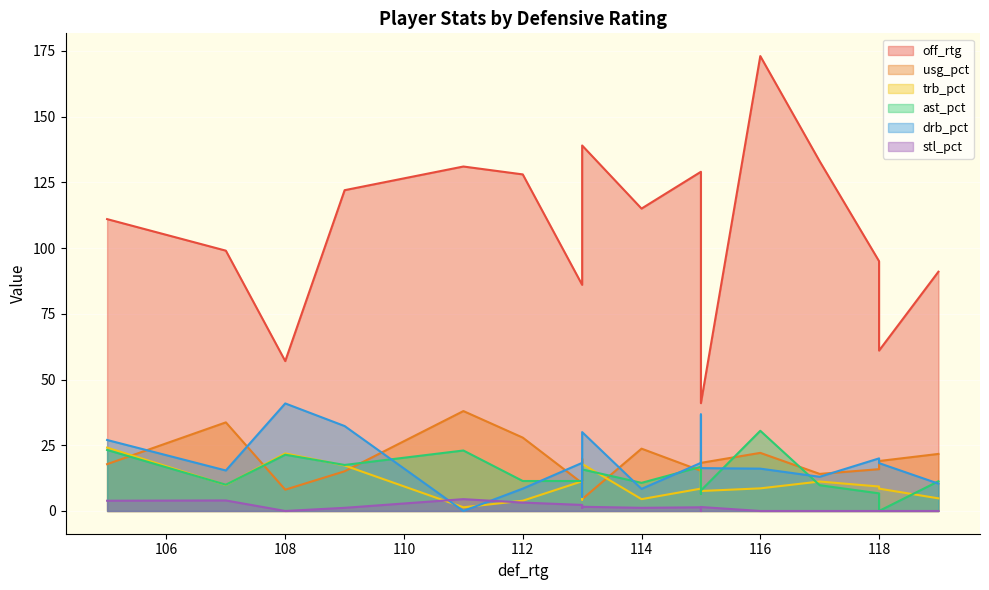

What are all the series names shown in the legend?

off_rtg, usg_pct, trb_pct, ast_pct, drb_pct, stl_pct